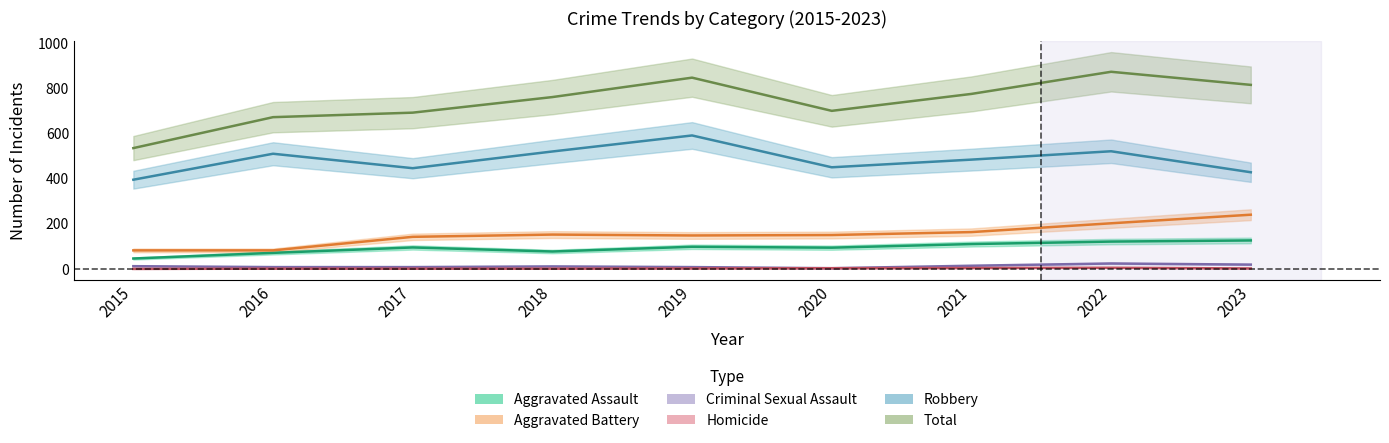

What is the value of the Homicide point at the 4th from the left?

1